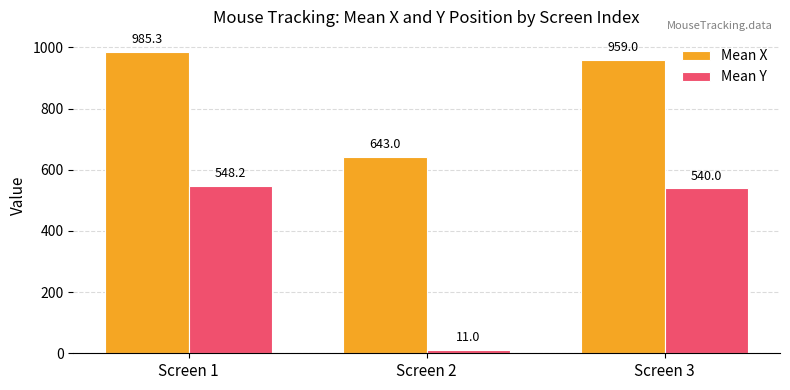

How many data points does each series have?

3